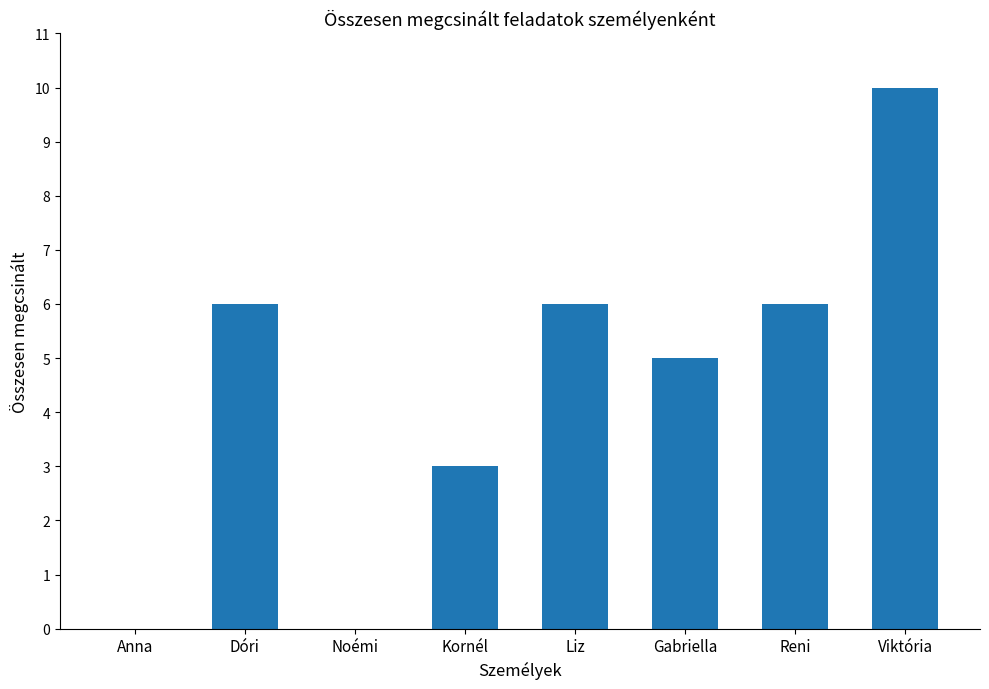

What value does the data have at Reni?

6